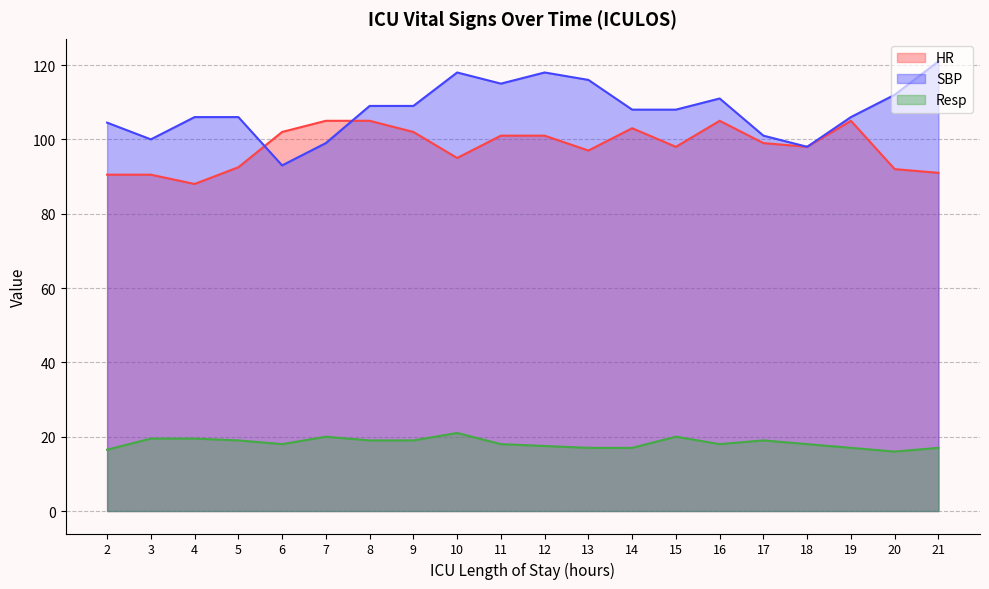

Where is the first local maximum for SBP?

10